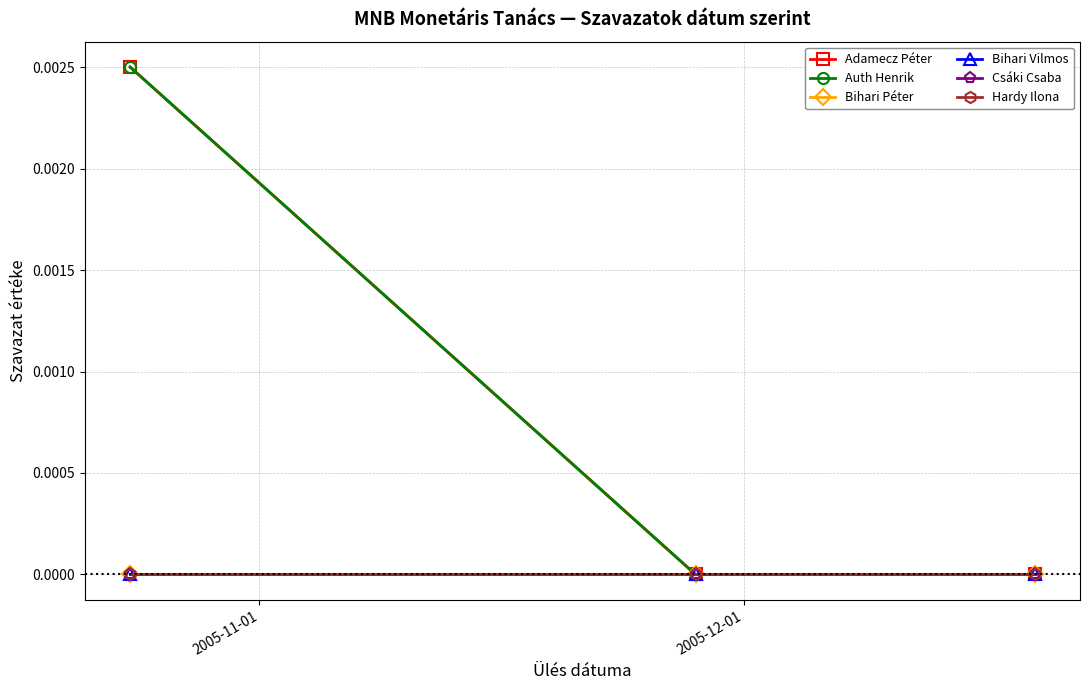

Is this an area chart (filled region under the line)?

No